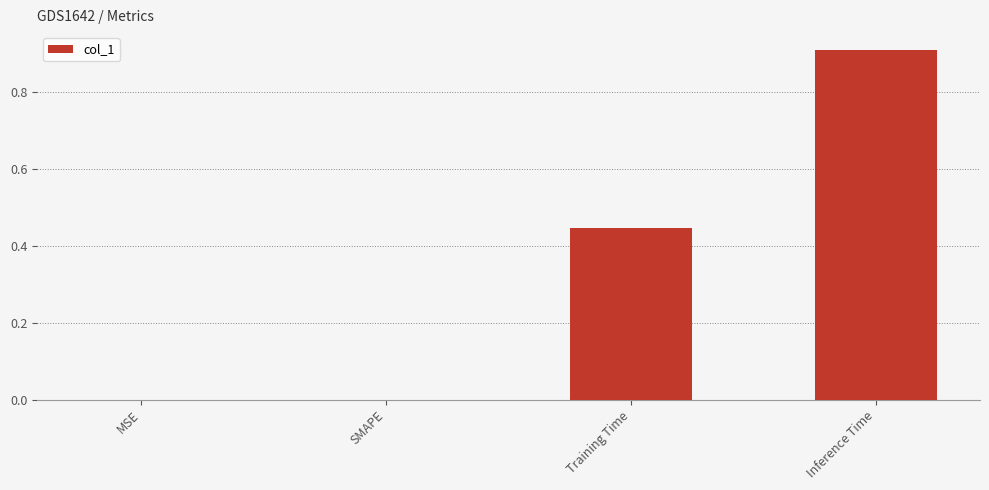

Which has a higher value, Training Time or SMAPE?

Training Time